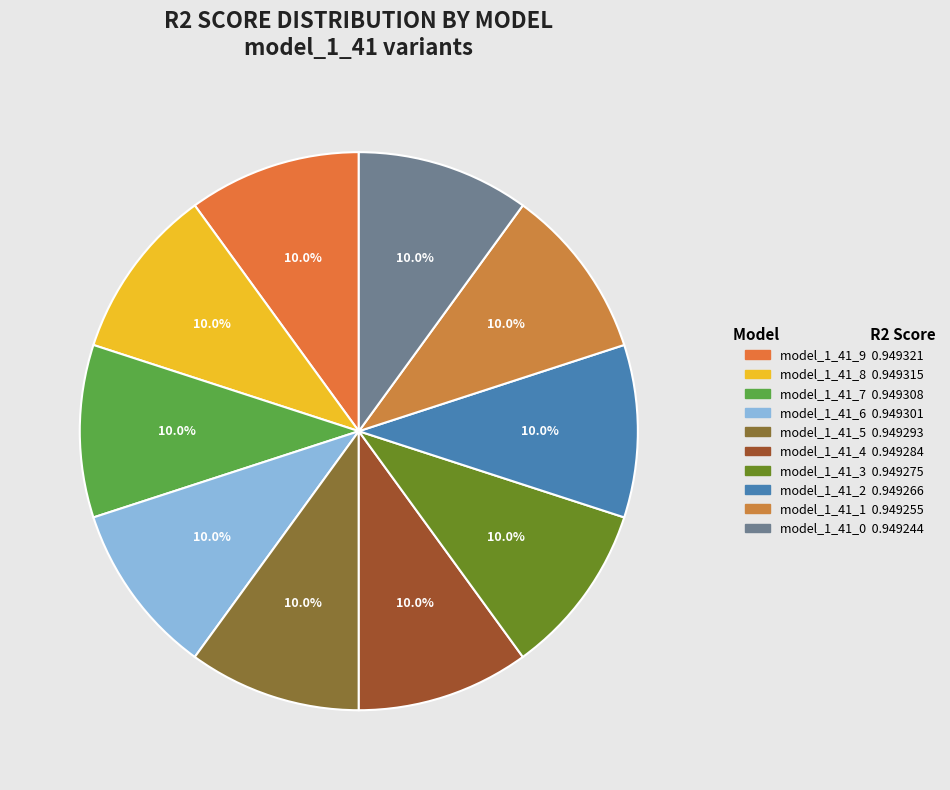

How many slices are in this pie chart?

10